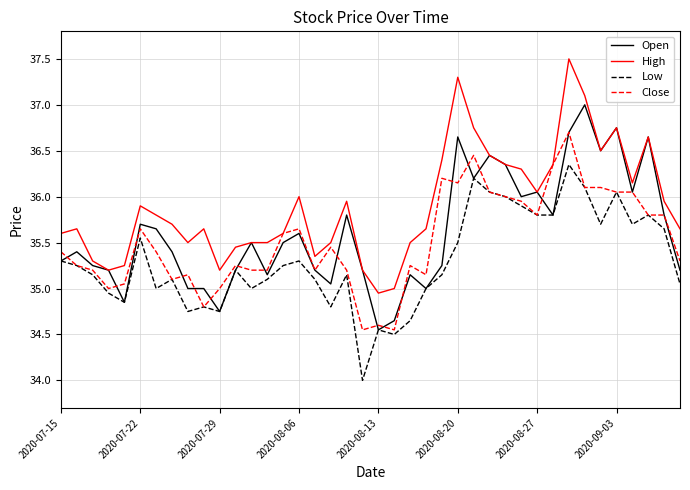

Is this an area chart (filled region under the line)?

No